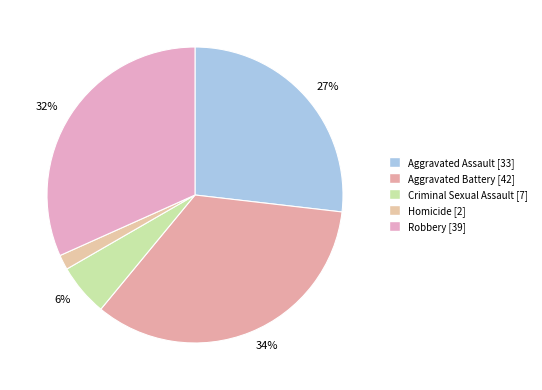

Which category has the smallest portion of the pie?

Homicide